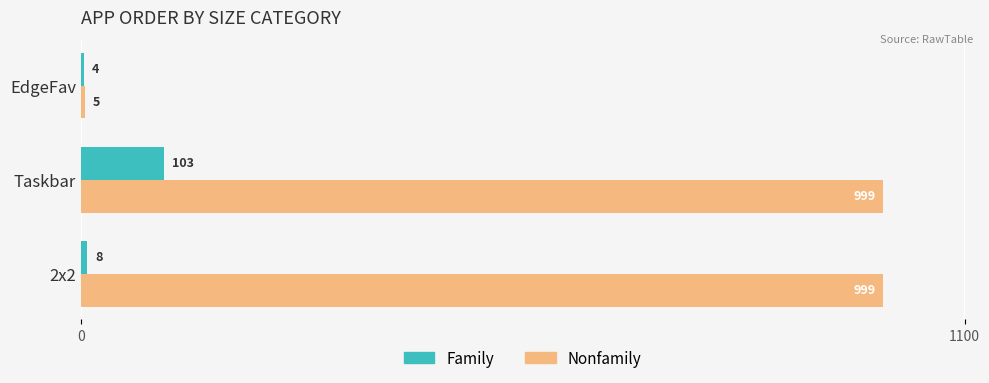

True or false: Nonfamily has a value of 1359 at 2x2.

False